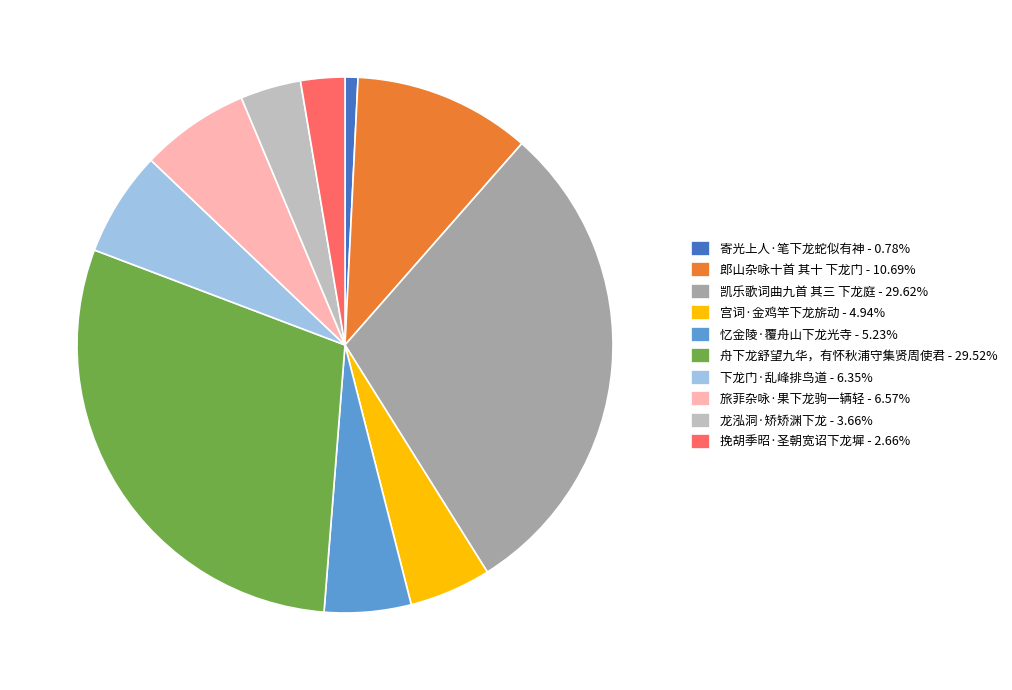

Approximately how many times larger is the value at 旅菲杂咏·果下龙驹一辆轻 - 6.57% compared to 下龙门·乱峰排鸟道 - 6.35%?

1.0